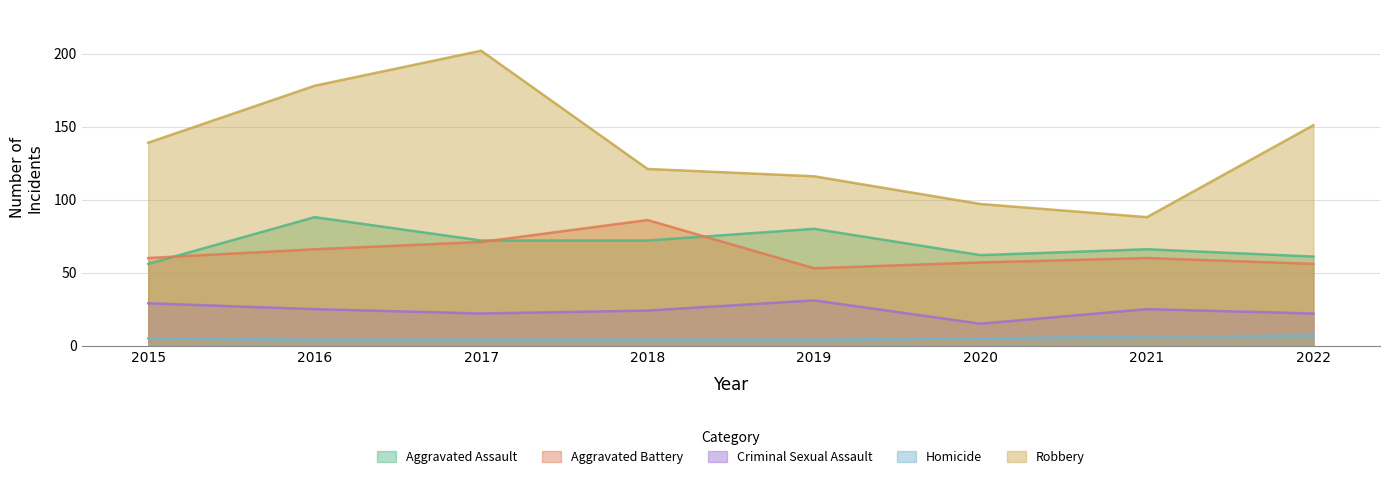

What is the sum of all Robbery values?

1092